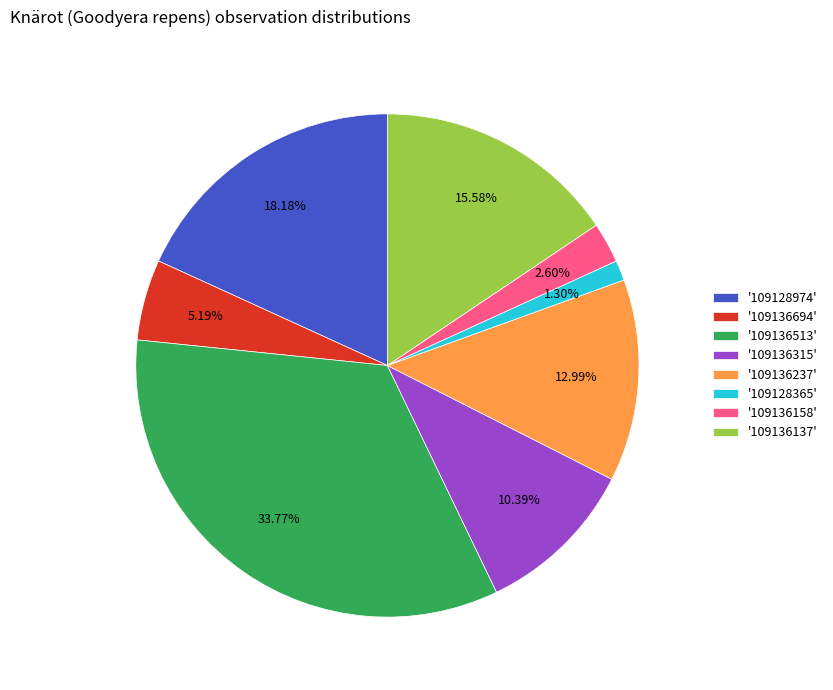

To the nearest percent, what is the difference between the largest and smallest slice percentages?

32%